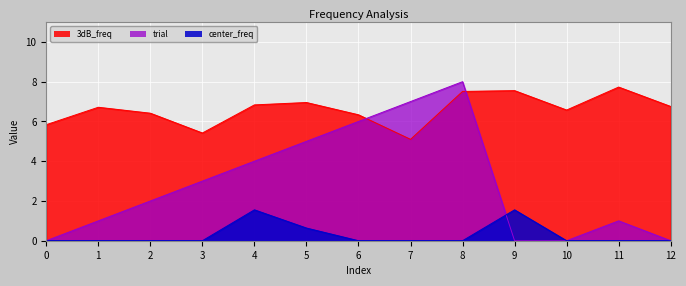

Reading left to right, transcribe all the data shown in this chart.

3dB_freq: 5.8	6.7	6.4	5.4	6.8	7.0	6.3	5.1	7.5	7.6	6.6	7.7	6.8
center_freq: 0.0	0.0	0.0	0.0	1.6	0.6	0.0	0.0	0.0	1.6	0.0	0.0	0.0
trial: 0.0	1.0	2.0	3.0	4.0	5.0	6.0	7.0	8.0	0.0	0.0	1.0	0.0